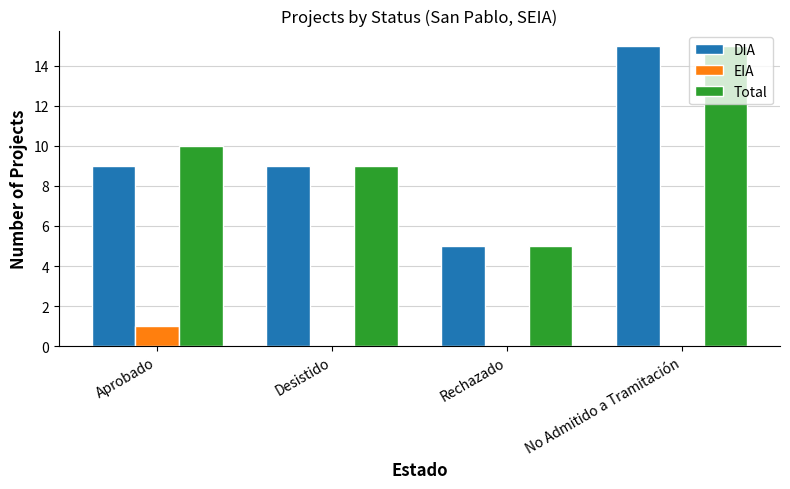

What is the spread (max minus min) of values at Desistido?

9